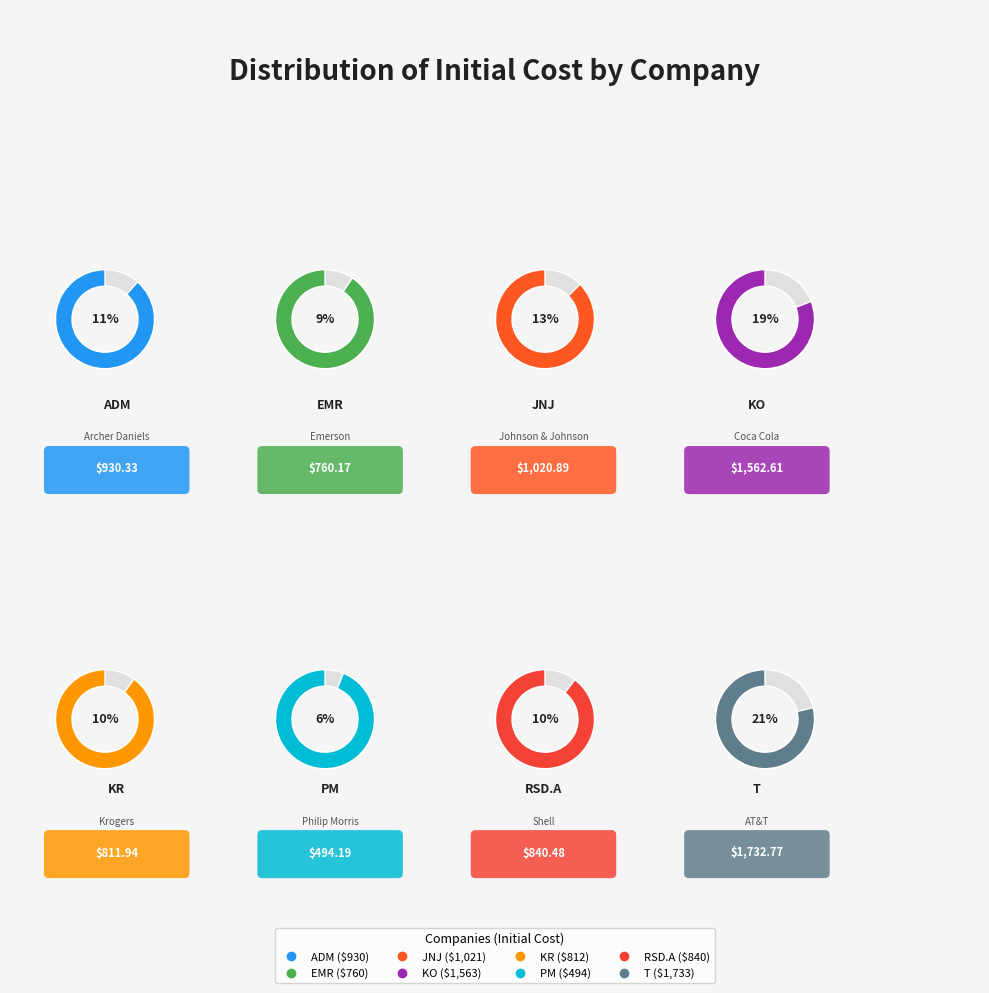

What is the change in value from ADM to KR?

-118.4